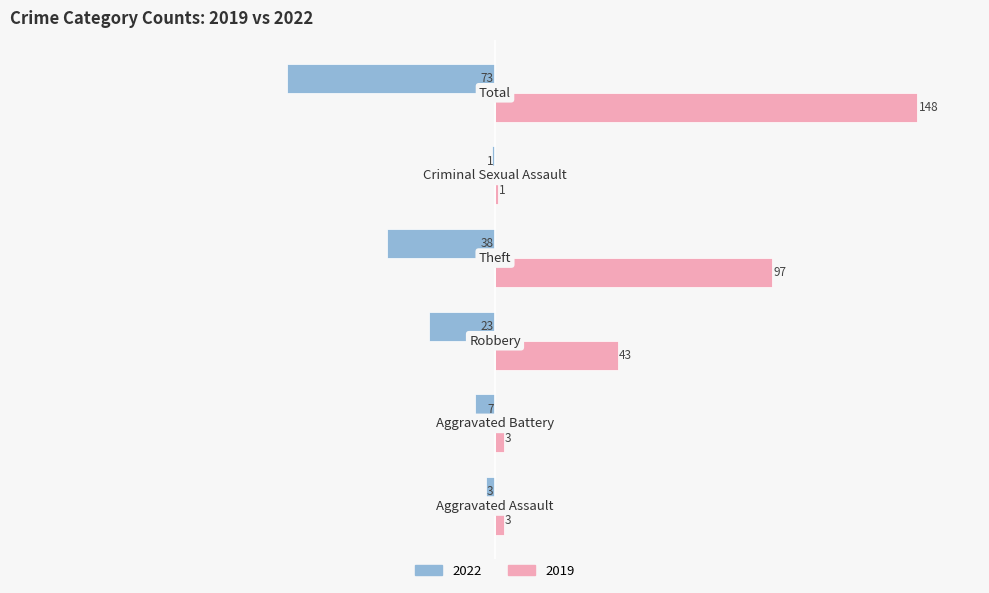

Which series has the largest total across all categories?

2019